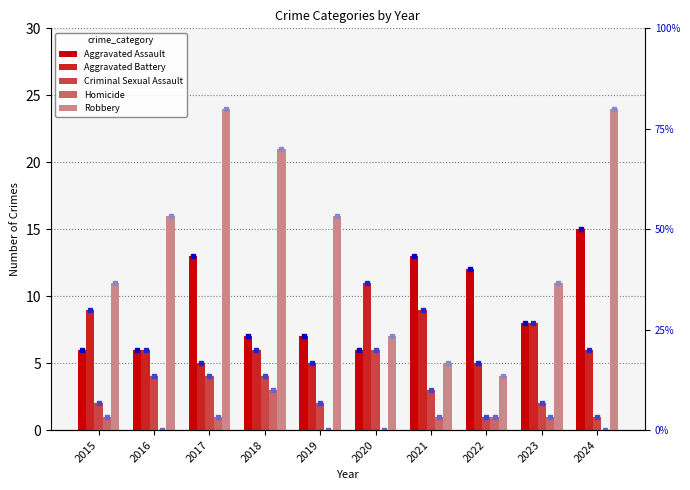

List the series in order of their peak value, lowest first.

Homicide, Criminal Sexual Assault, Aggravated Battery, Aggravated Assault, Robbery